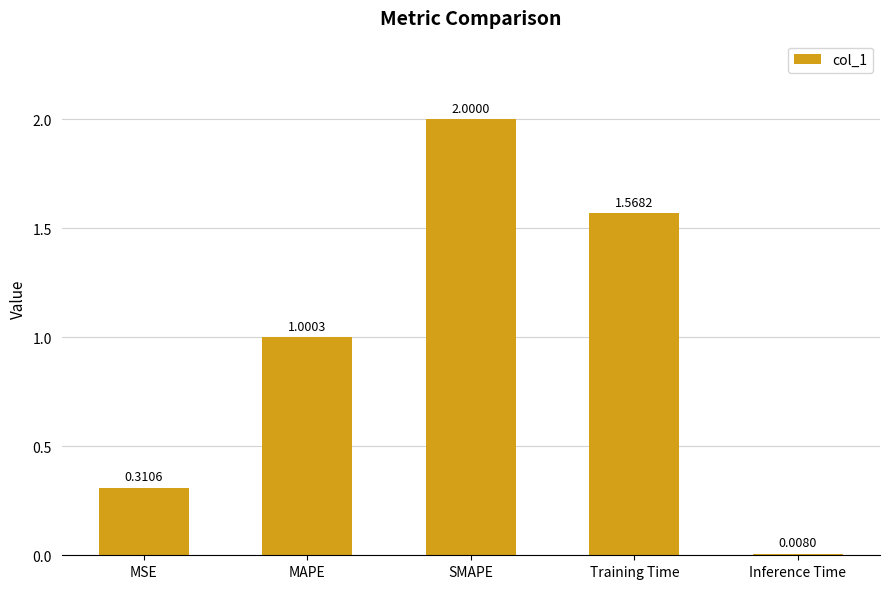

How many categories are shown in the chart?

5